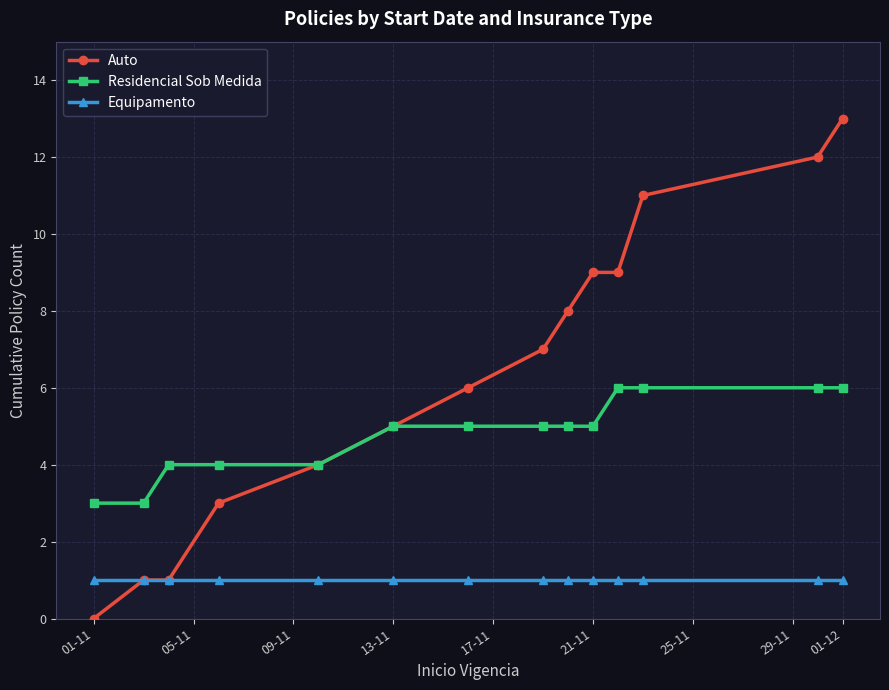

Is this an area chart (filled region under the line)?

No